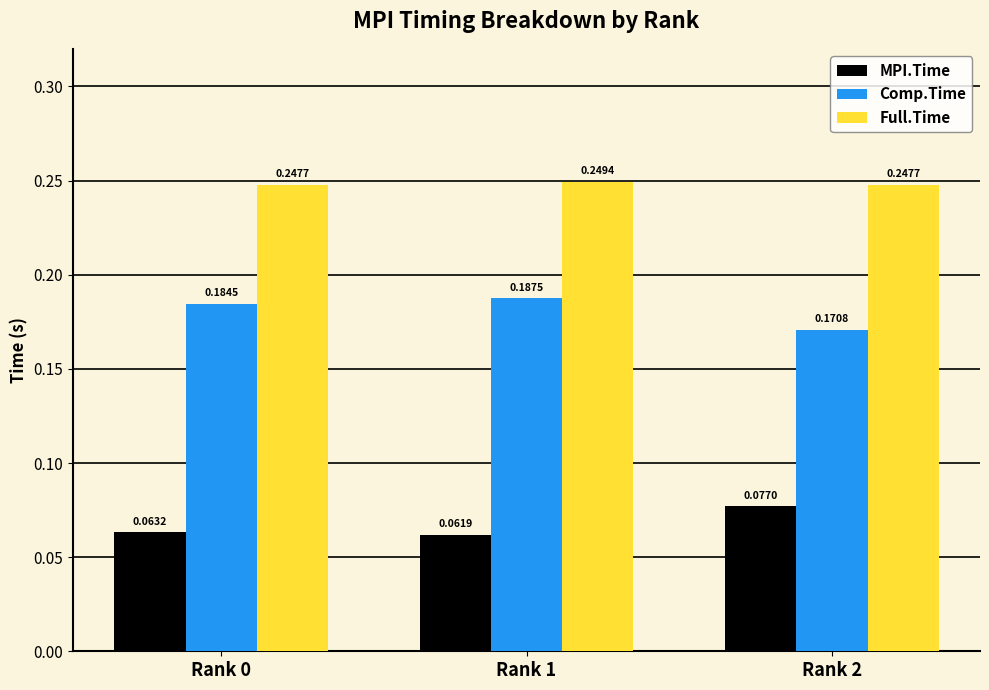

What is the total value across all series at Rank 2?

0.5